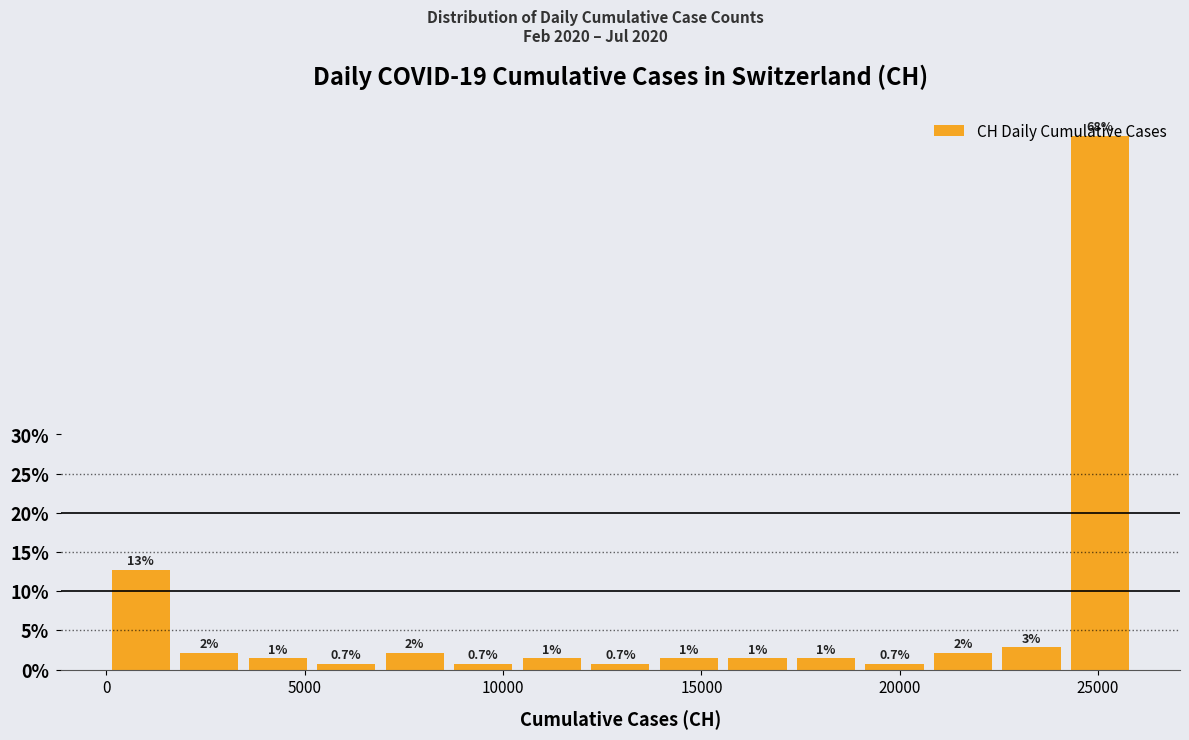

Read against the x-axis, roughly where is the centre of the tallest bar?

25000